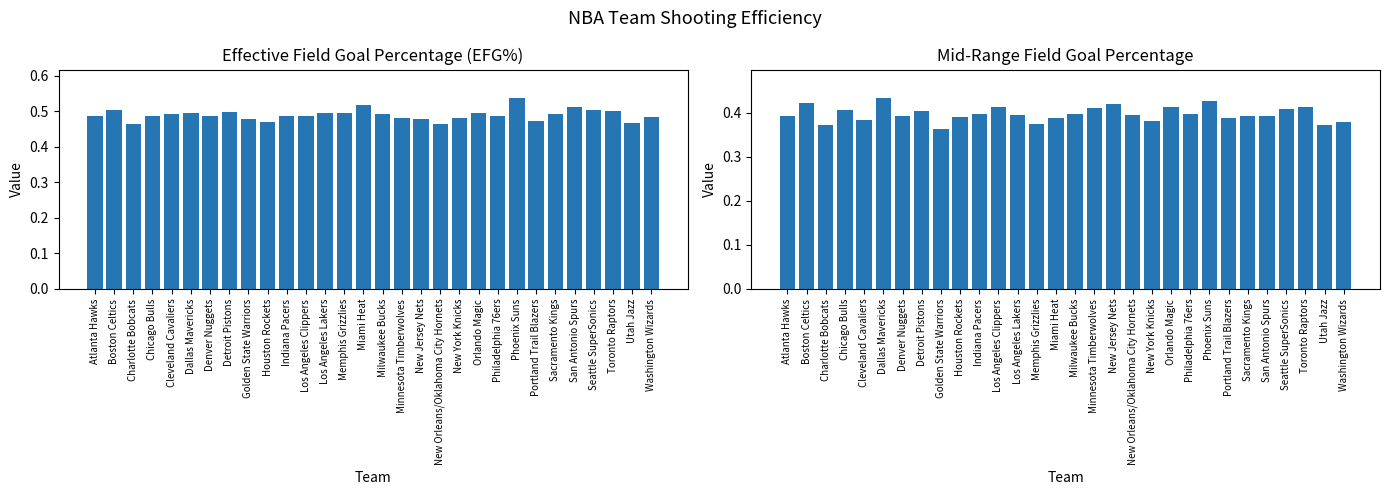

How many series are shown in this chart?

2